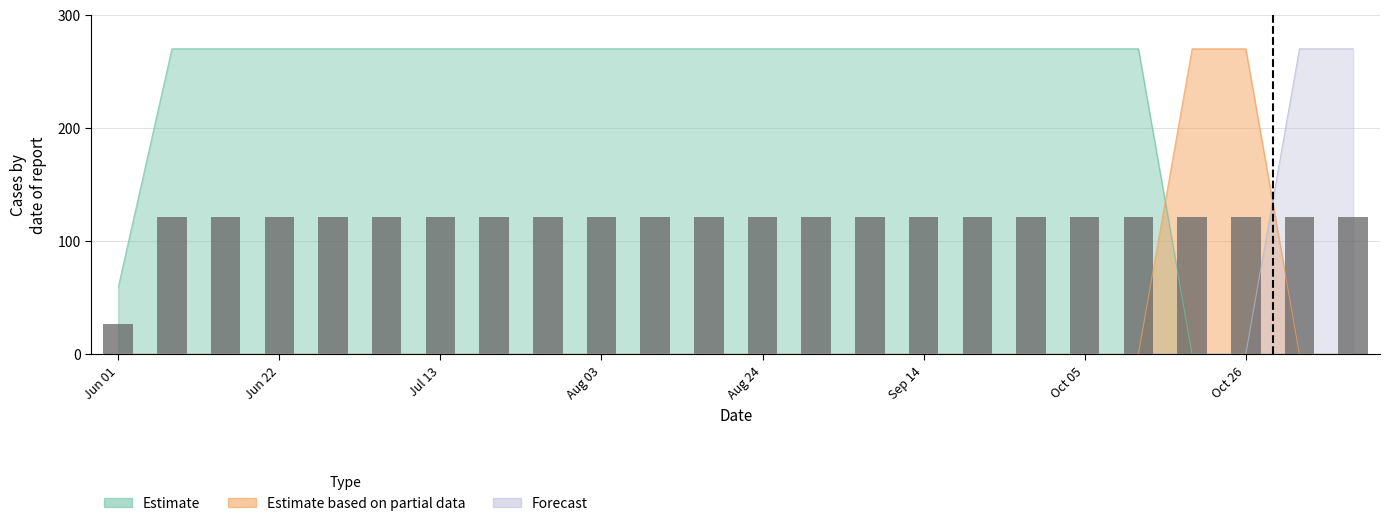

What is the smallest value displayed?

26.8